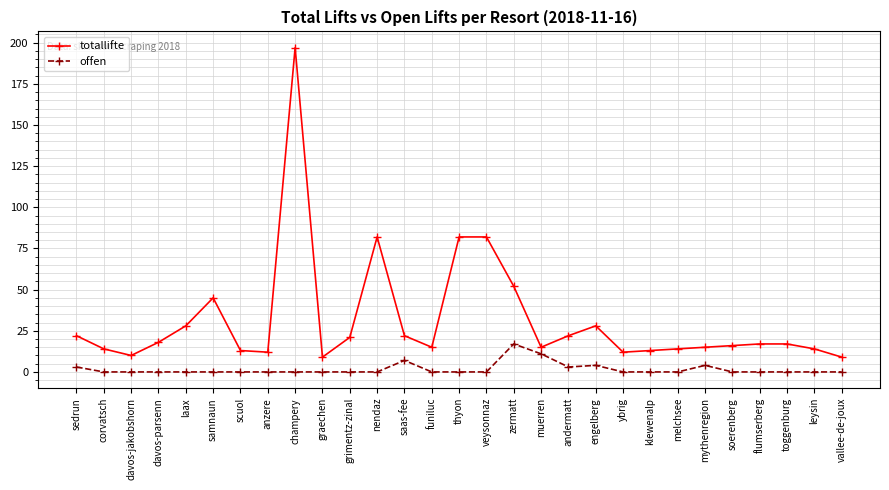

True or false: offen and totallifte cross at least once.

False